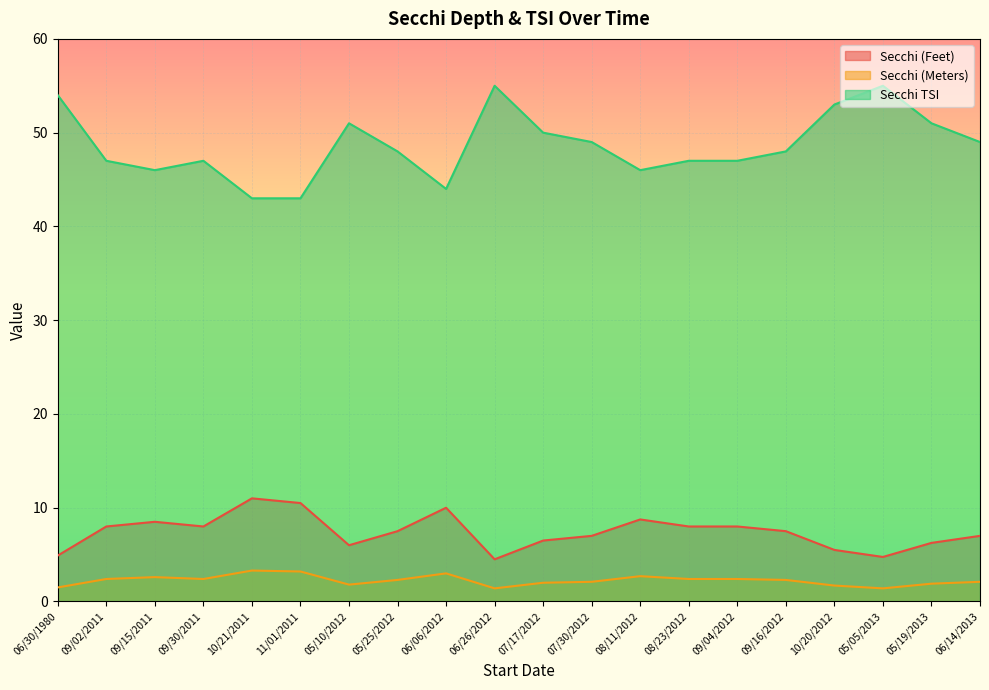

True or false: Secchi (Meters) and Secchi (Feet) cross at least once.

False